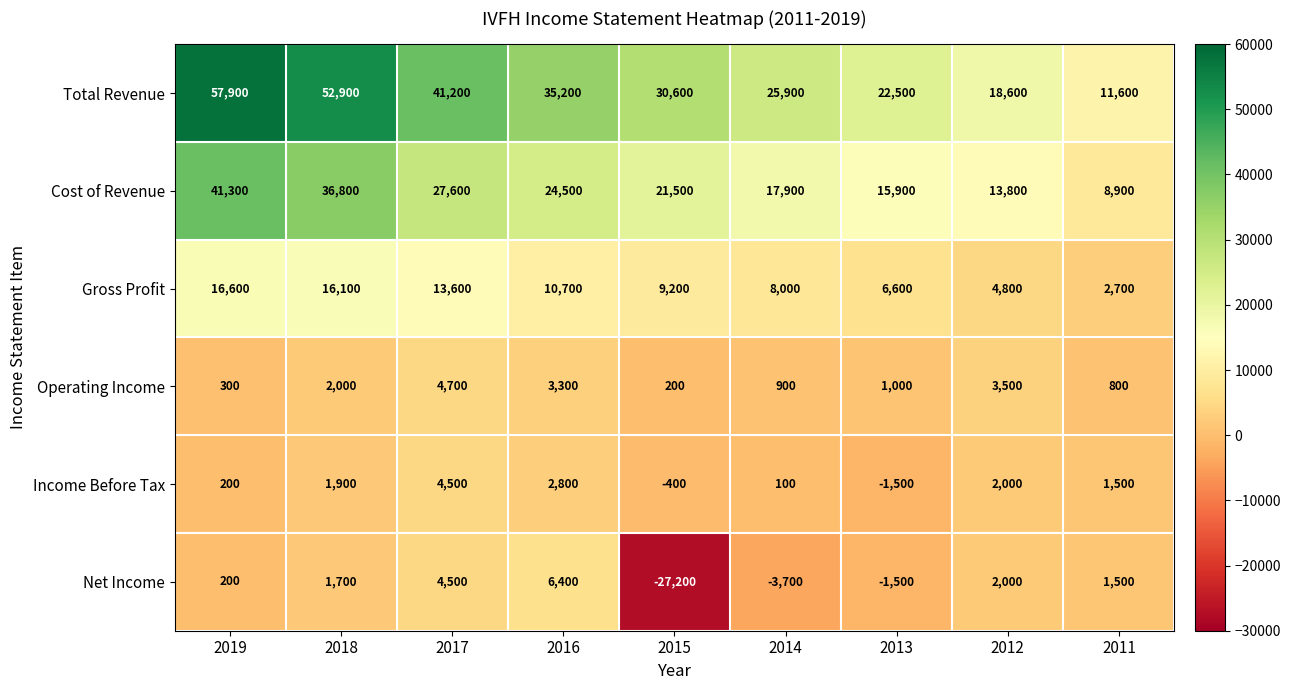

How many categories are shown in the chart?

9